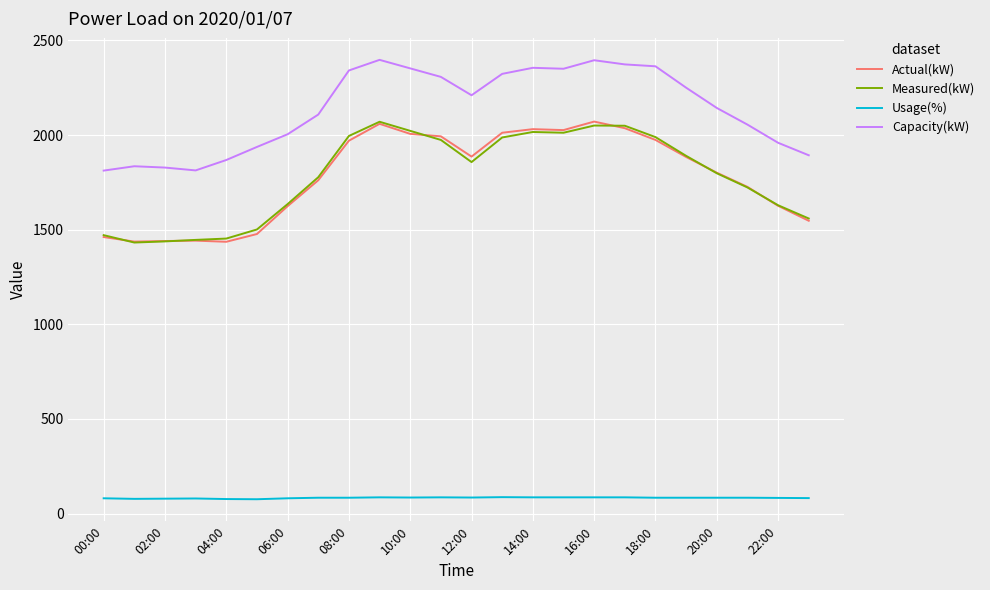

Is this an area chart (filled region under the line)?

No